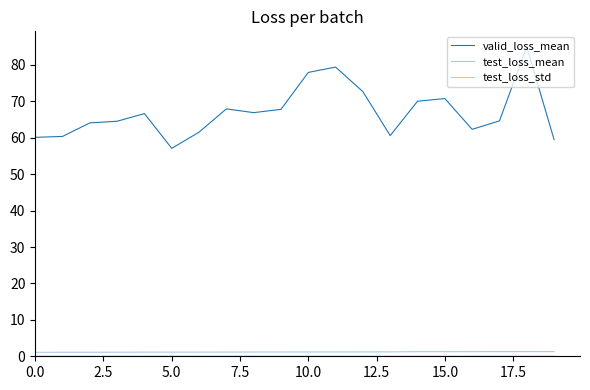

True or false: test_loss_mean and valid_loss_mean intersect in this chart.

False